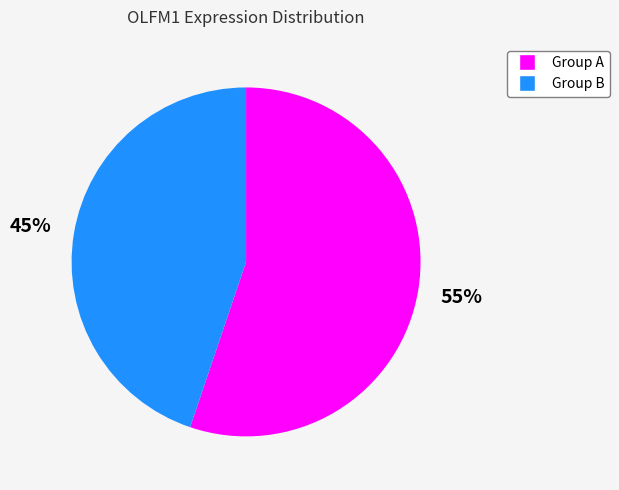

Is there any slice that represents more than half of the pie?

Yes